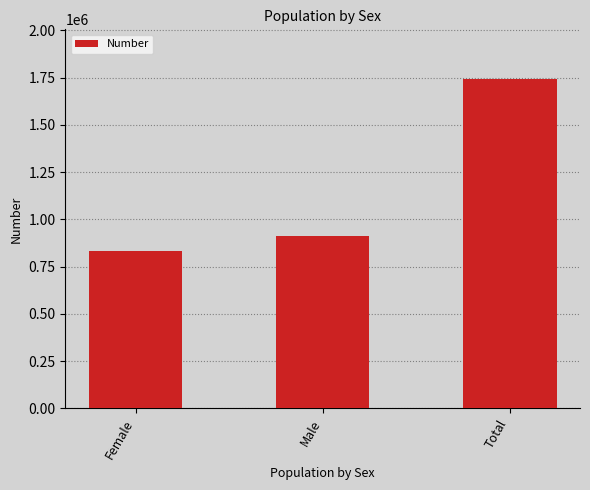

Where is the data nearest to the value 1287739?

Male